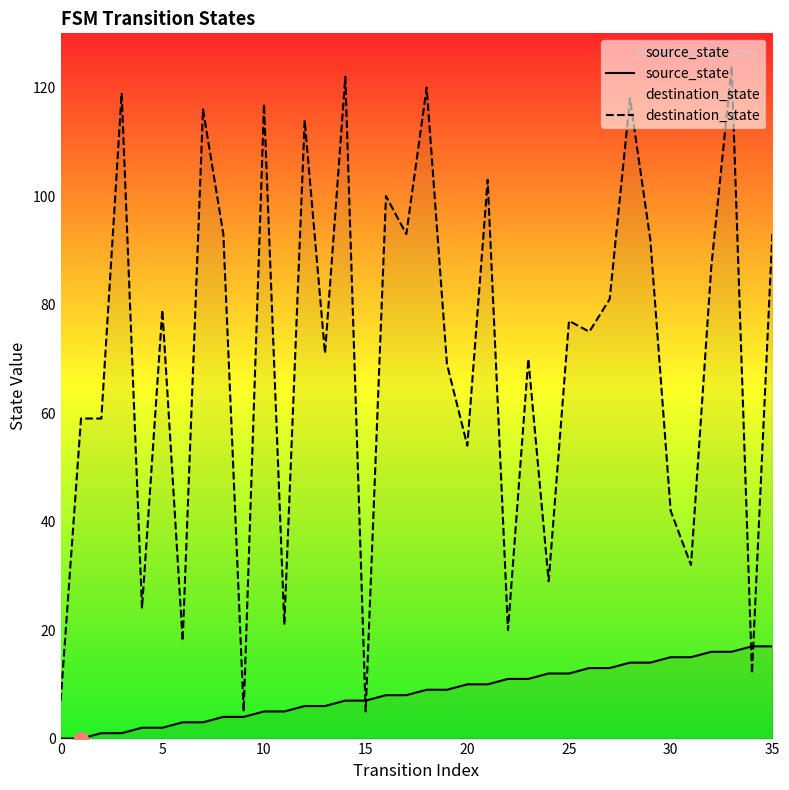

Between which two adjacent categories do destination_state and source_state first intersect?

14 and 15